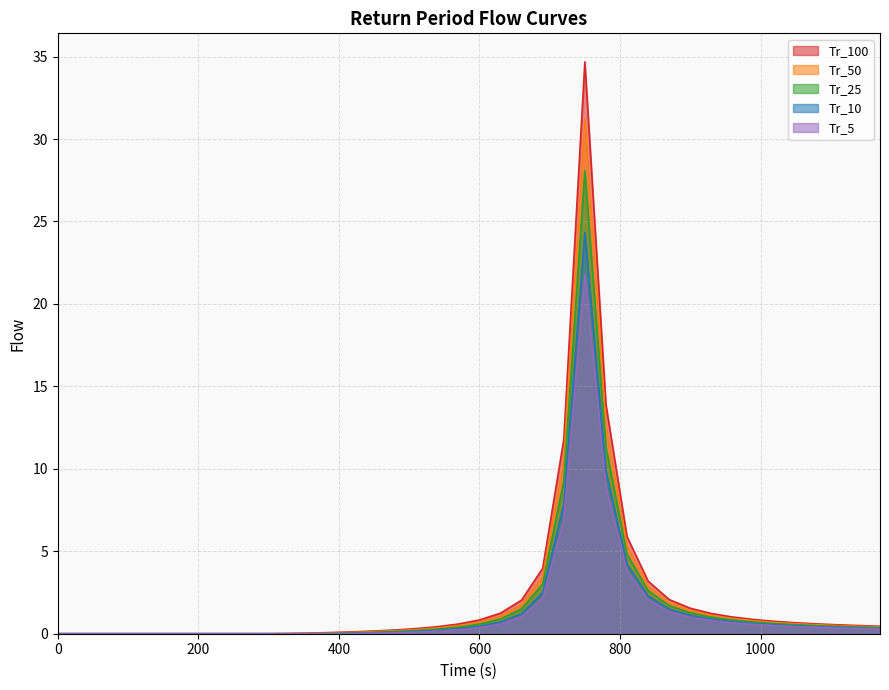

Between 750 and 960, which series saw the biggest shift?

Tr_100